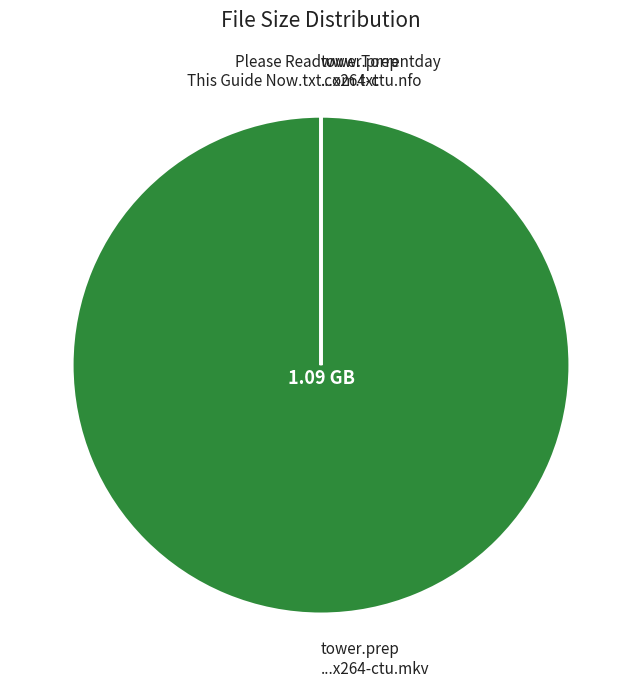

Is there any slice that represents more than half of the pie?

Yes